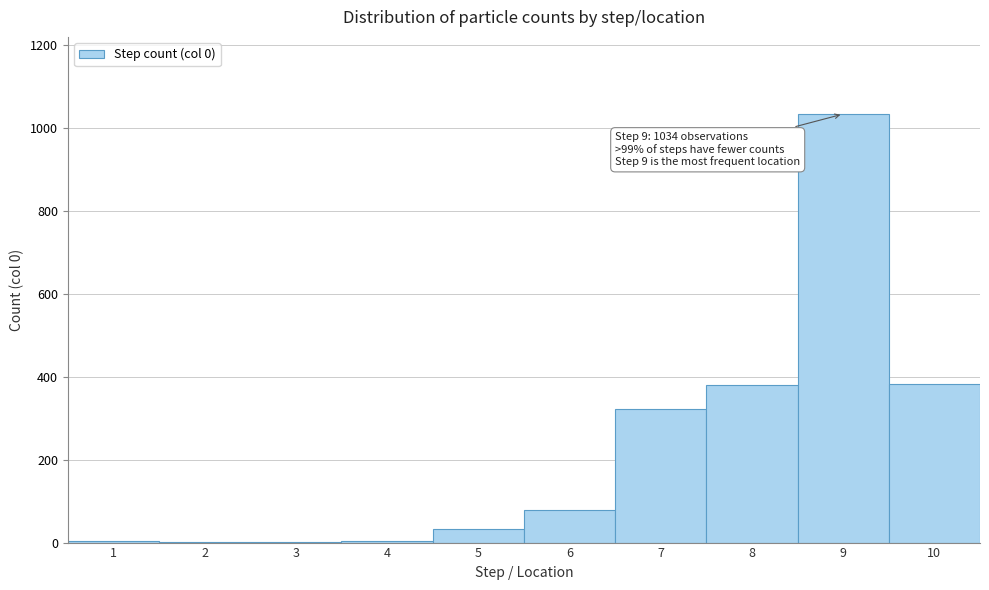

Which range on the x-axis has the tallest bar?

8.5 to 9.5